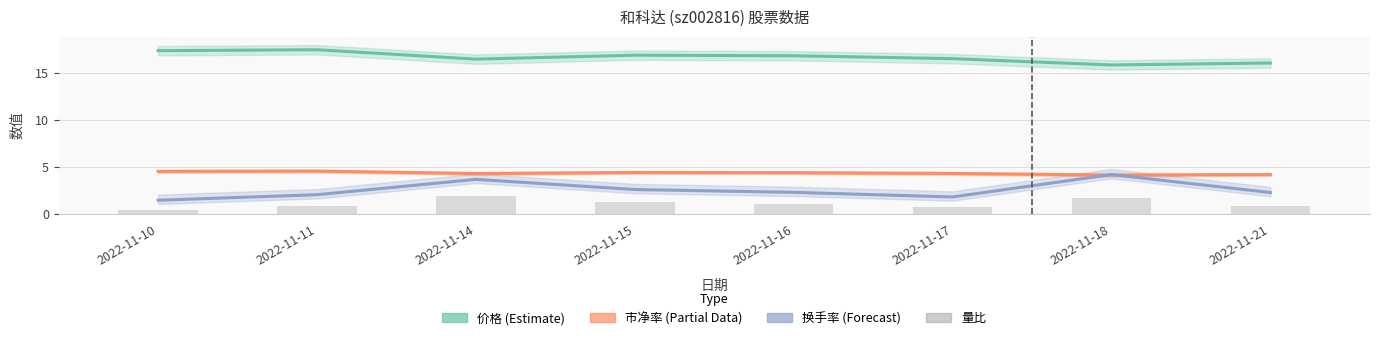

What is the difference between the highest and lowest values at 2022-11-14?

14.6